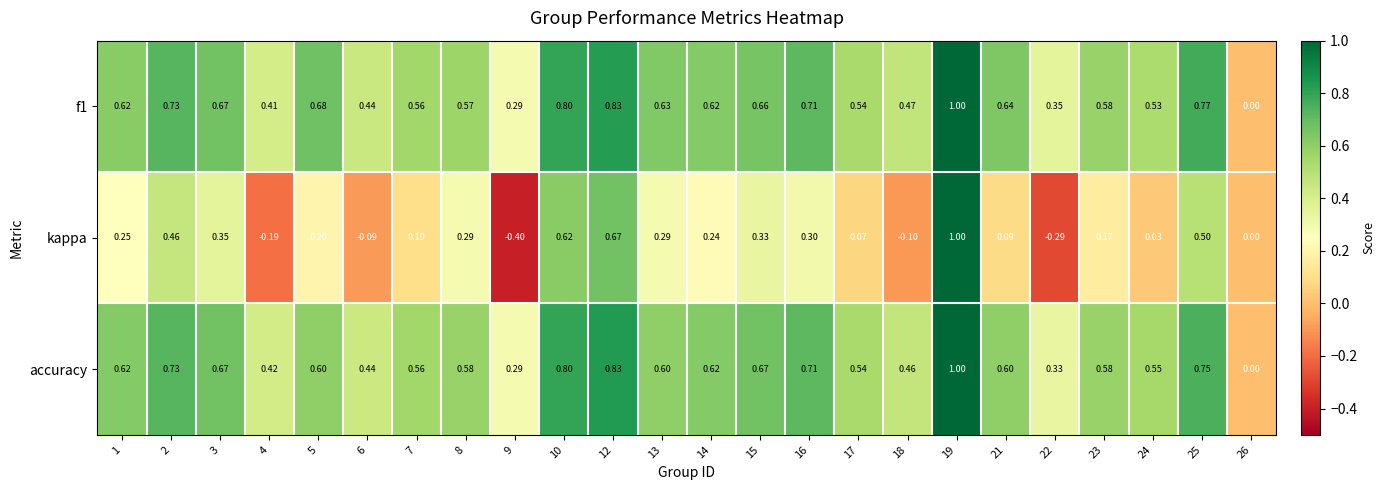

Which series has the largest range (max minus min)?

kappa